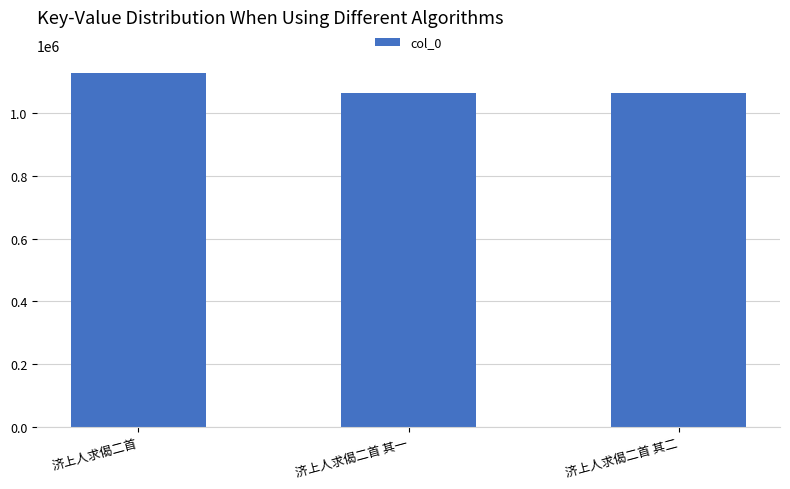

Read the value at 济上人求偈二首 其一.

1064889